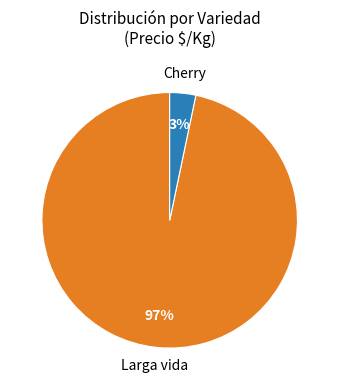

Rank the categories by value from highest to lowest.

Larga vida, Cherry